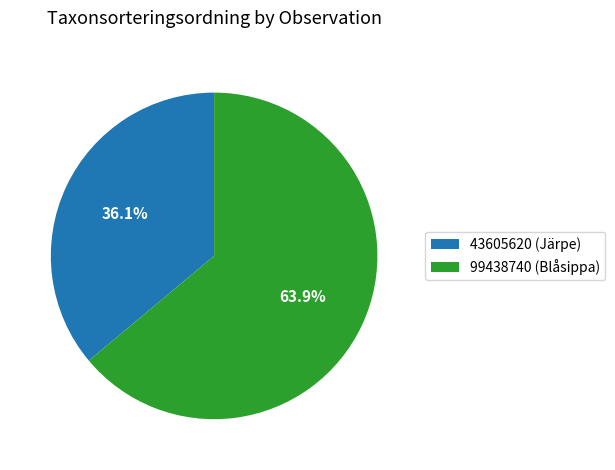

To the nearest percent, what portion does 99438740 (Blåsippa) represent?

64%